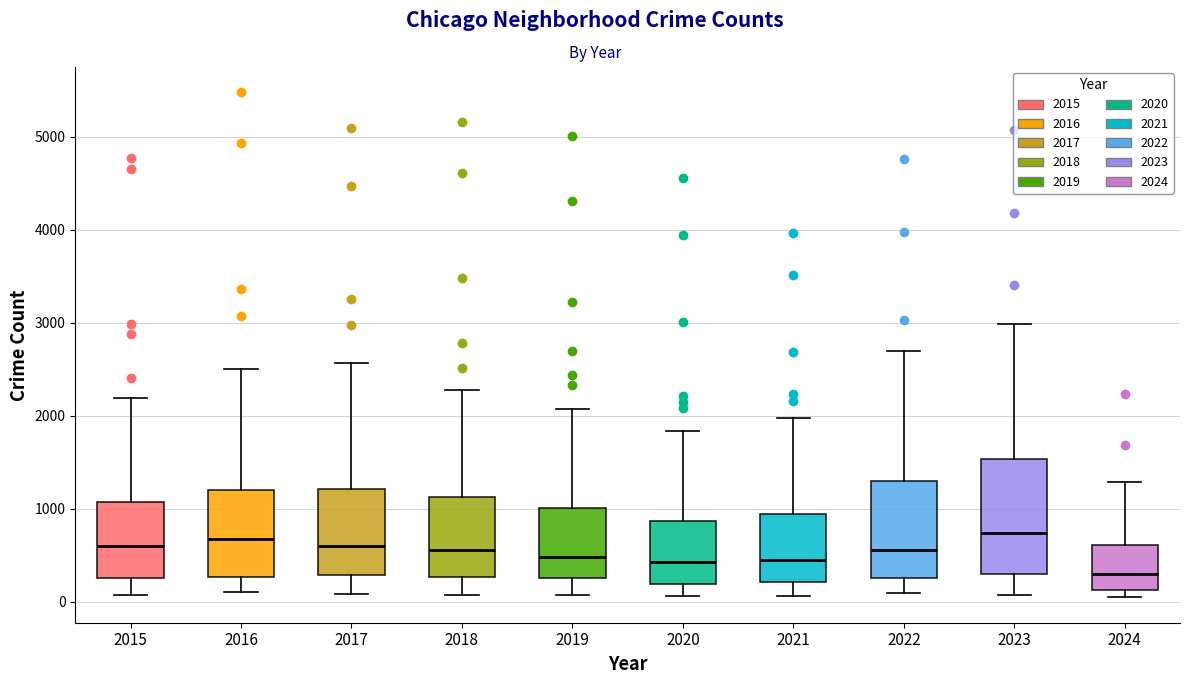

Comparing the boxes themselves (not the whiskers), which one is the tallest?

2023